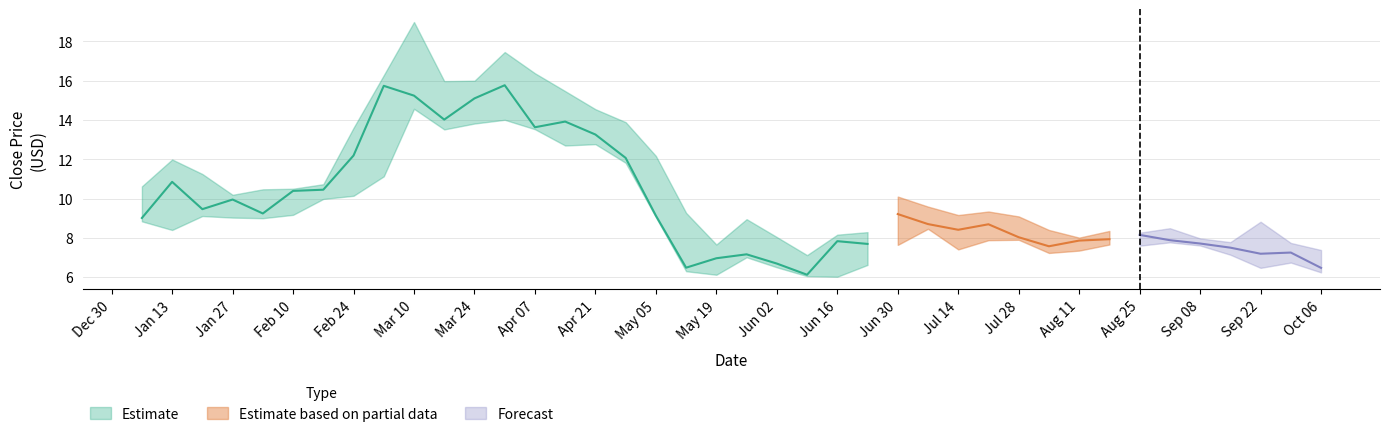

Reading left to right, transcribe all the data shown in this chart.

Close: 9.0	10.8	9.5	9.9	9.2	10.4	10.4	12.2	15.7	15.2	14.0	15.1	15.8	13.6	13.9	13.3	12.1	9.1	6.5	7.0	7.2	6.7	6.1	7.8	7.7	9.2	8.7	8.4	8.7	8.0	7.6	7.9	7.9	8.2	7.9	7.7	7.5	7.2	7.2	6.5
High: 10.6	12.0	11.2	10.2	10.5	10.5	10.7	13.6	16.3	19.0	16.0	16.0	17.5	16.4	15.5	14.6	13.9	12.2	9.3	7.7	8.9	8.0	7.1	8.2	8.3	10.1	9.6	9.2	9.3	9.1	8.4	8.0	8.3	8.3	8.5	8.0	7.8	8.8	7.7	7.4
Low: 8.8	8.4	9.1	9.0	9.0	9.2	10.0	10.1	11.1	14.6	13.5	13.8	14.0	13.5	12.7	12.8	11.8	9.1	6.3	6.1	7.0	6.5	6.0	6.0	6.6	7.6	8.5	7.4	7.9	7.9	7.2	7.3	7.7	7.6	7.8	7.6	7.1	6.5	6.7	6.2